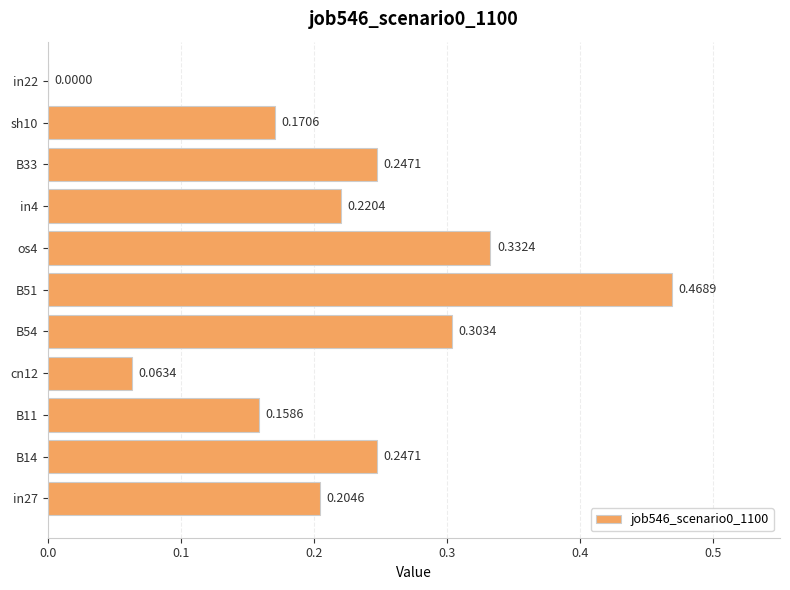

Which has a higher value, cn12 or B14?

B14